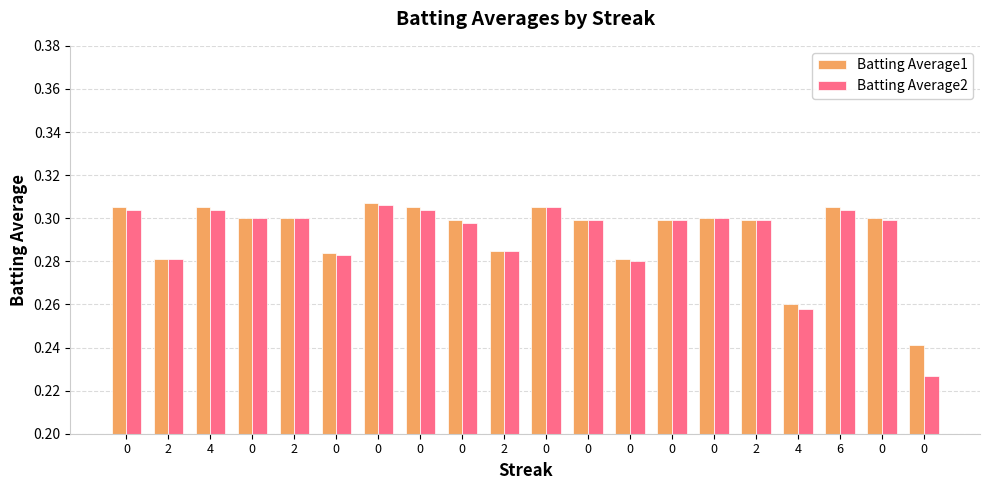

How many bars are there in total?

40